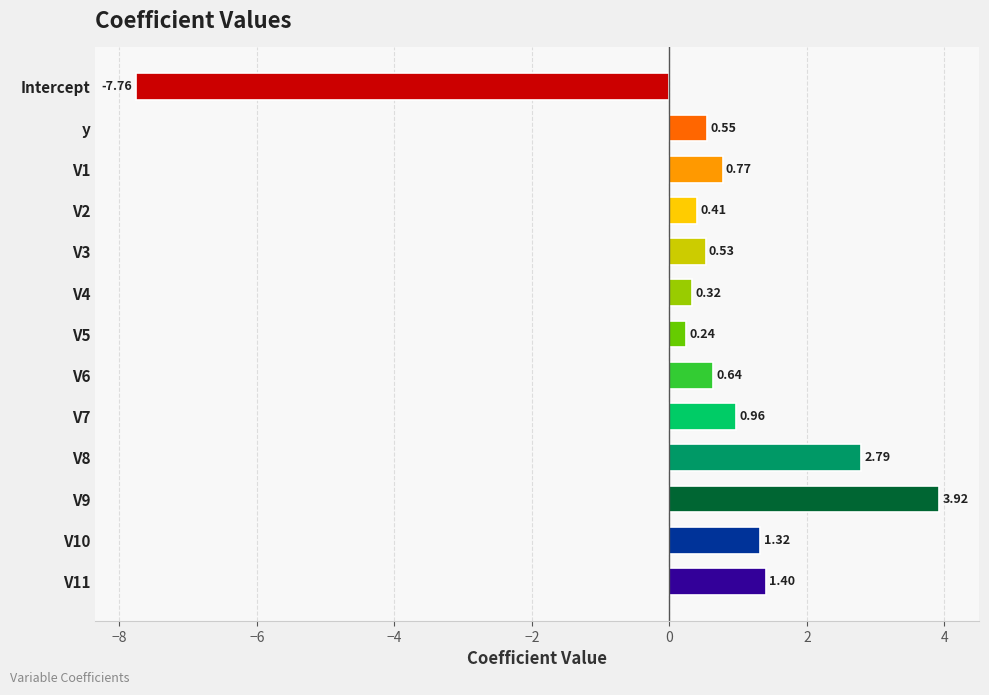

Which label corresponds to the largest value in the chart?

V9